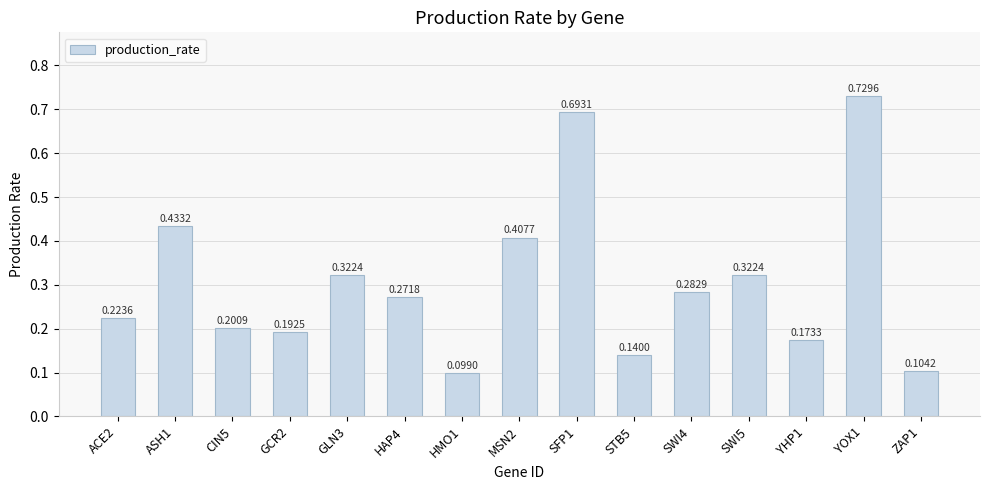

True or false: the data shows 0.2 at CIN5.

True